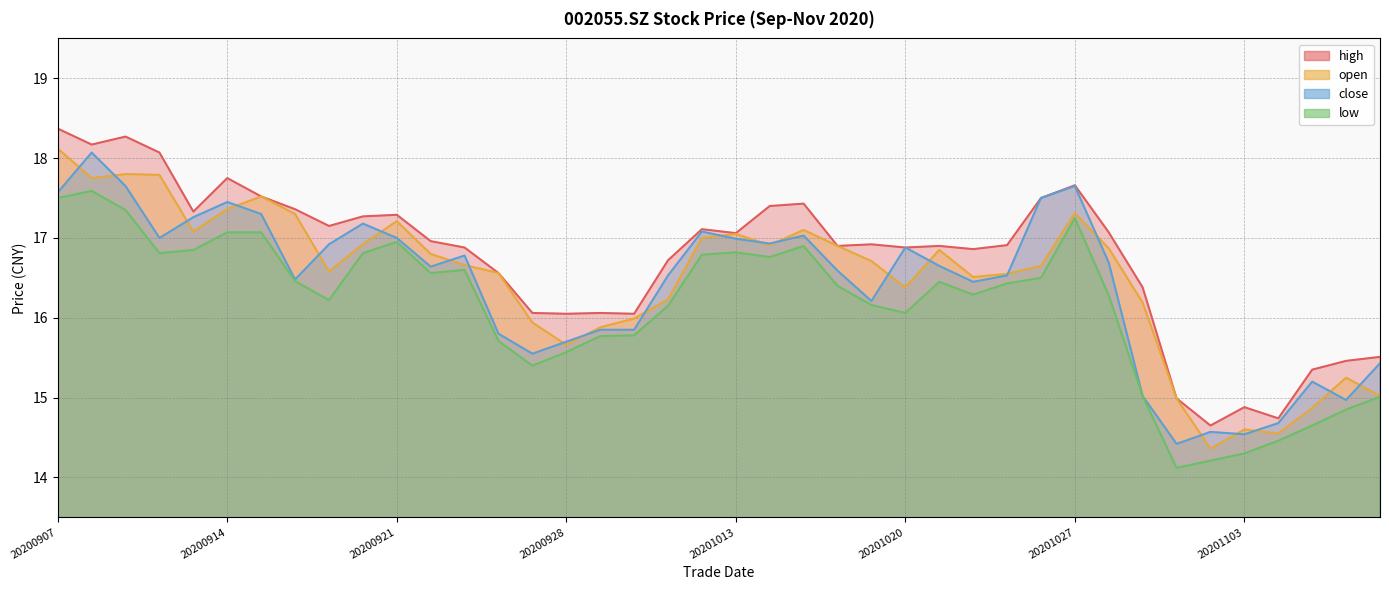

The close series shows 16.5 at 20201009. True or false?

True